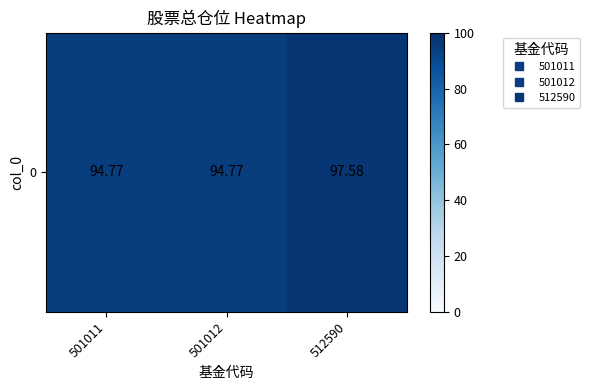

Rank the categories by value from lowest to highest.

501011, 501012, 512590